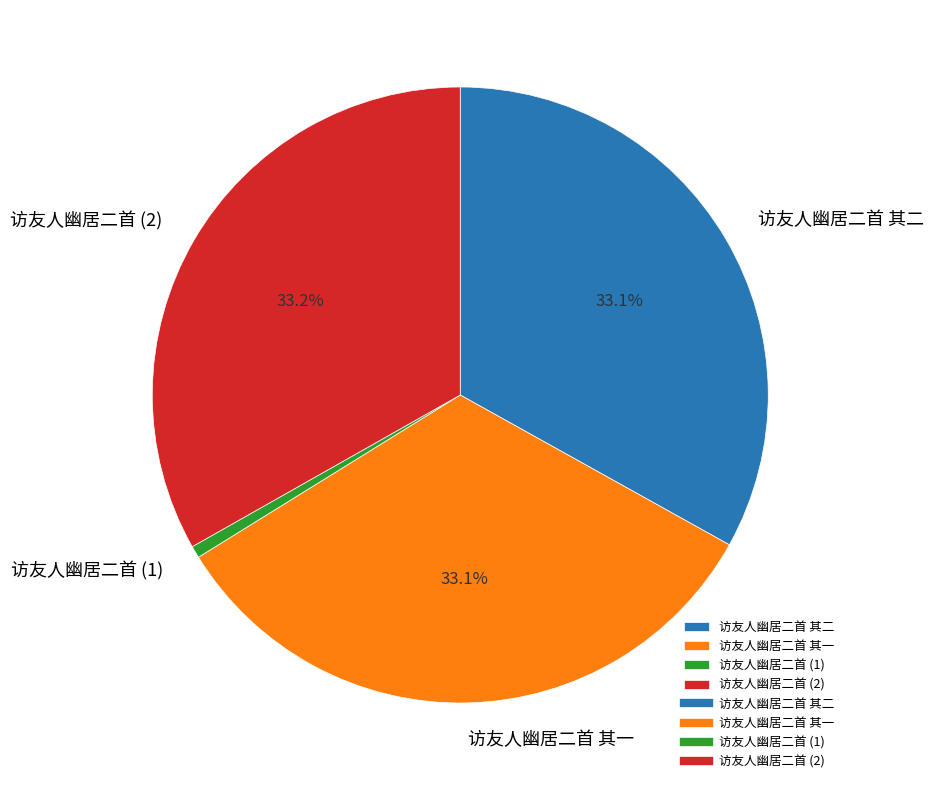

Which slice is the smallest?

访友人幽居二首 (1)